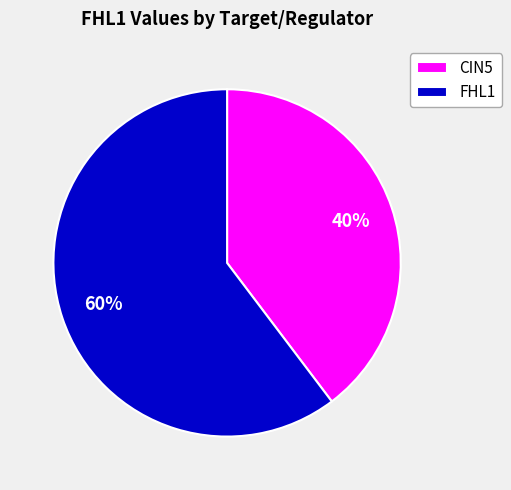

What is the largest slice in the pie chart?

FHL1